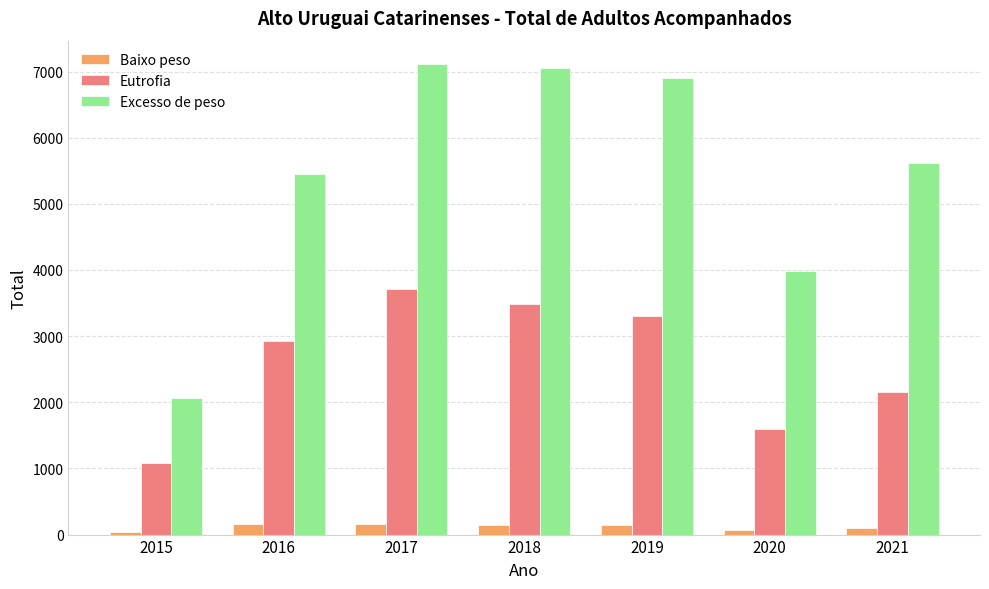

Which series has the widest spread of values?

Excesso de peso